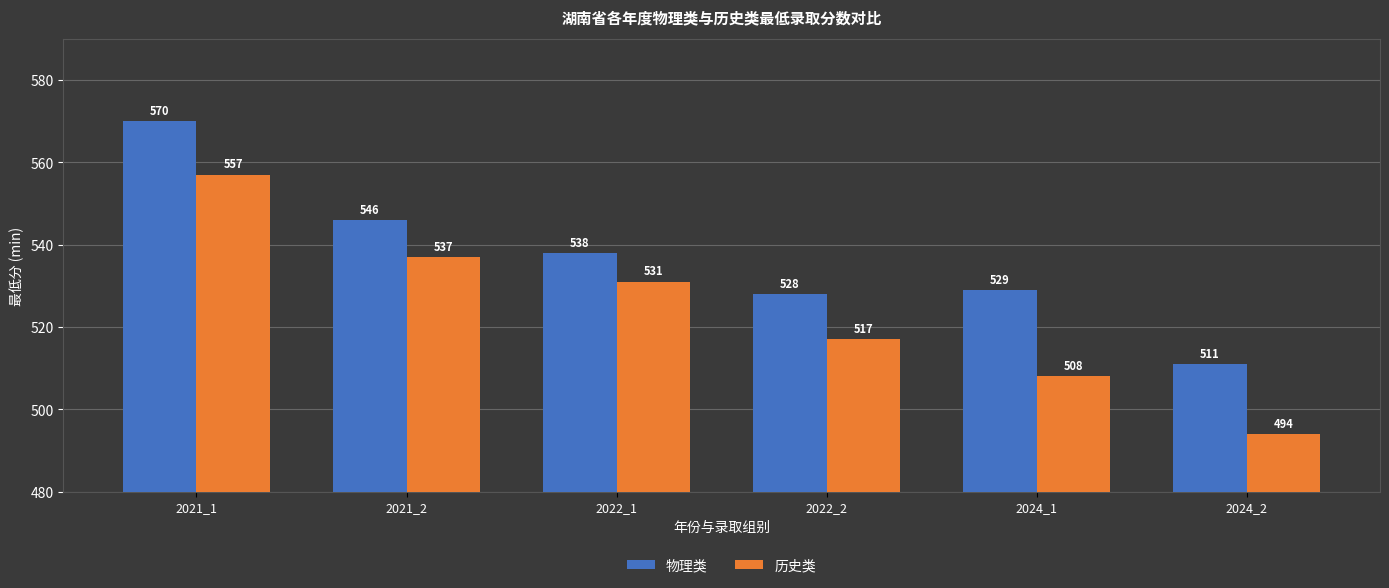

What is the difference between the maximum and minimum values in the 历史类 series?

63